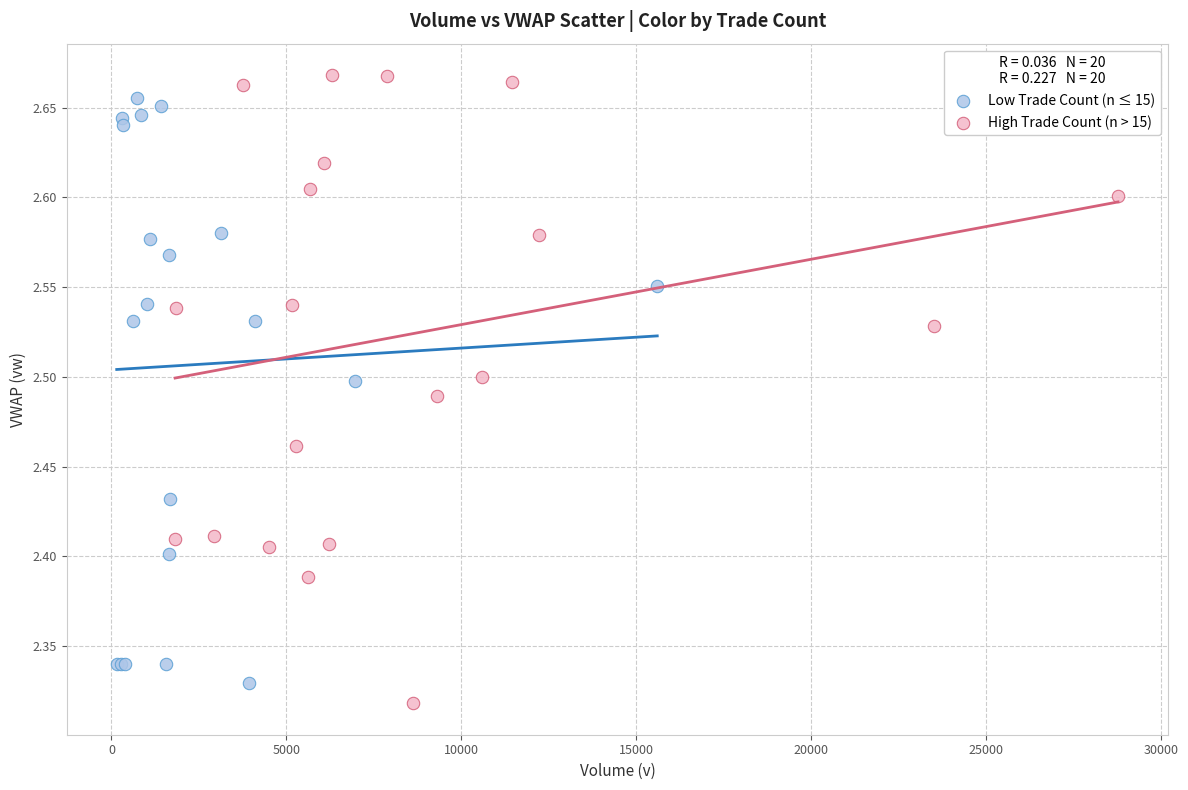

Which series reaches the maximum Y coordinate?

High Trade Count (n > 15)